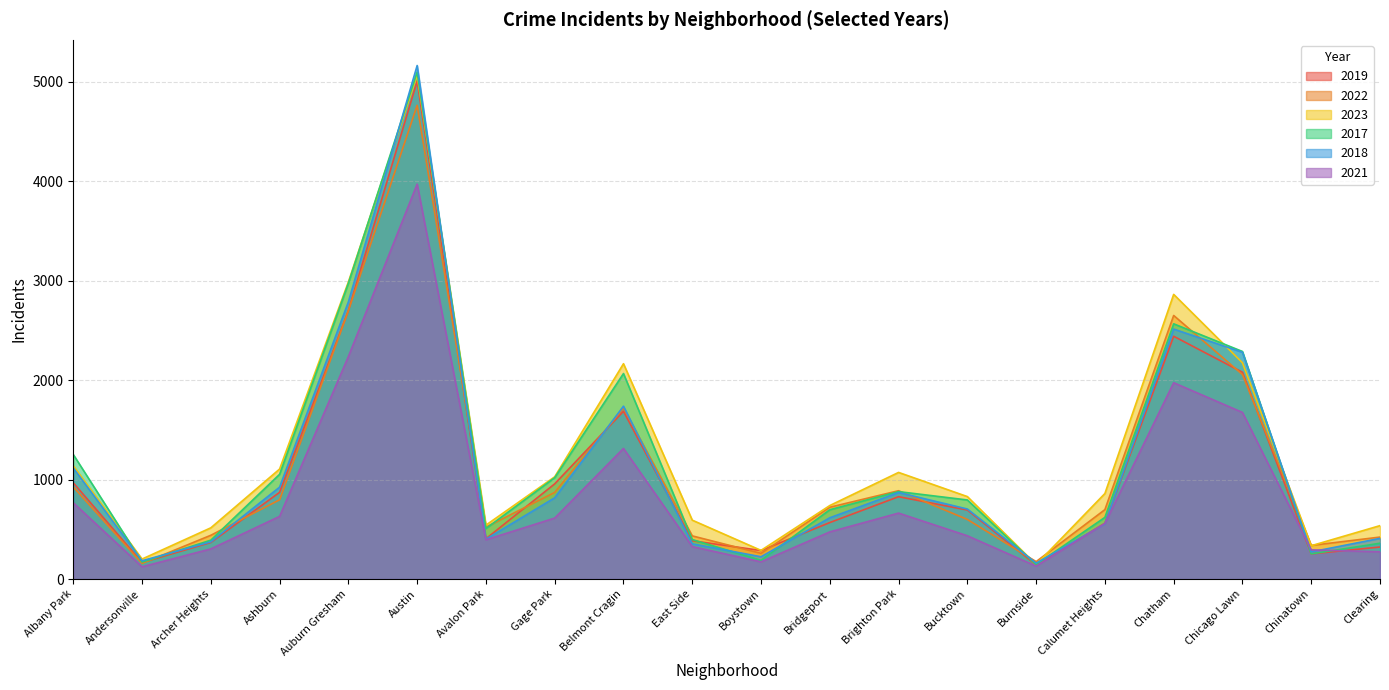

How many values in the 2017 series are below 795?

10